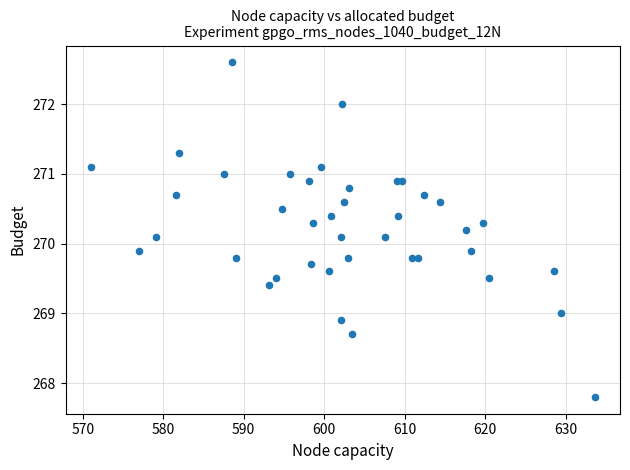

What is the range of Y values (max minus min)?

4.8